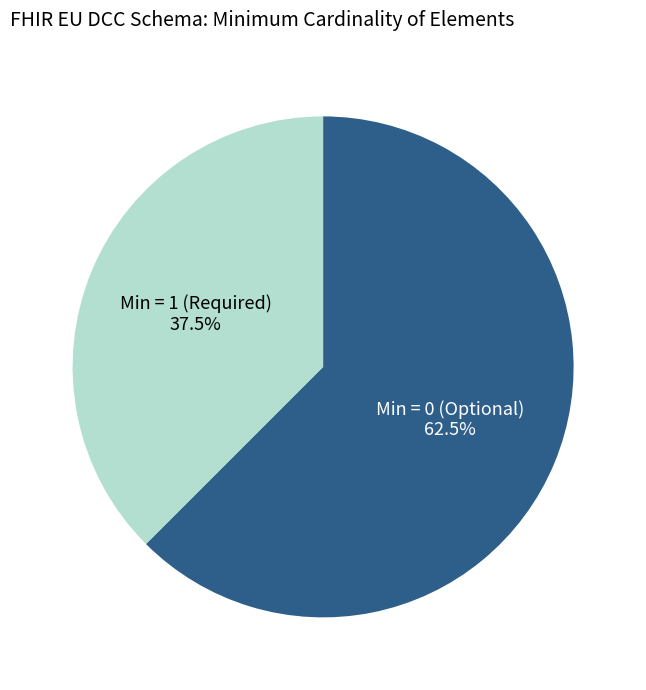

Does any single category account for the majority?

Yes